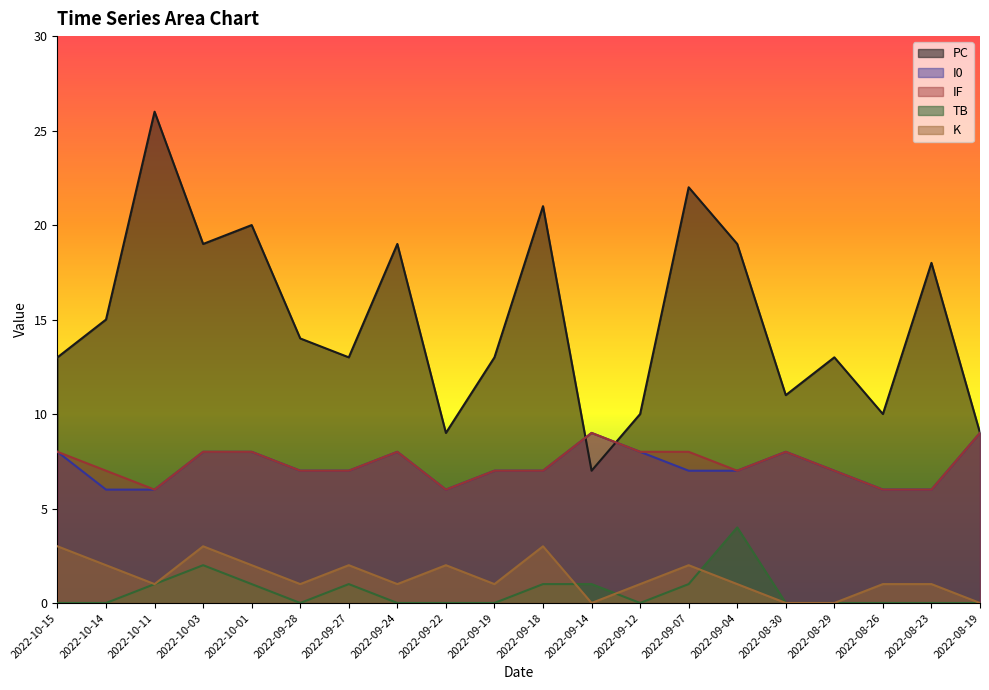

Reading right to left, extract all data points from this chart.

PC: 2022-08-19=9	2022-08-23=18	2022-08-26=10	2022-08-29=13	2022-08-30=11	2022-09-04=19	2022-09-07=22	2022-09-12=10	2022-09-14=7	2022-09-18=21	2022-09-19=13	2022-09-22=9	2022-09-24=19	2022-09-27=13	2022-09-28=14	2022-10-01=20	2022-10-03=19	2022-10-11=26	2022-10-14=15	2022-10-15=13
I0: 2022-08-19=9	2022-08-23=6	2022-08-26=6	2022-08-29=7	2022-08-30=8	2022-09-04=7	2022-09-07=7	2022-09-12=8	2022-09-14=9	2022-09-18=7	2022-09-19=7	2022-09-22=6	2022-09-24=8	2022-09-27=7	2022-09-28=7	2022-10-01=8	2022-10-03=8	2022-10-11=6	2022-10-14=6	2022-10-15=8
IF: 2022-08-19=9	2022-08-23=6	2022-08-26=6	2022-08-29=7	2022-08-30=8	2022-09-04=7	2022-09-07=8	2022-09-12=8	2022-09-14=9	2022-09-18=7	2022-09-19=7	2022-09-22=6	2022-09-24=8	2022-09-27=7	2022-09-28=7	2022-10-01=8	2022-10-03=8	2022-10-11=6	2022-10-14=7	2022-10-15=8
TB: 2022-08-19=0	2022-08-23=0	2022-08-26=0	2022-08-29=0	2022-08-30=0	2022-09-04=4	2022-09-07=1	2022-09-12=0	2022-09-14=1	2022-09-18=1	2022-09-19=0	2022-09-22=0	2022-09-24=0	2022-09-27=1	2022-09-28=0	2022-10-01=1	2022-10-03=2	2022-10-11=1	2022-10-14=0	2022-10-15=0
K: 2022-08-19=0	2022-08-23=1	2022-08-26=1	2022-08-29=0	2022-08-30=0	2022-09-04=1	2022-09-07=2	2022-09-12=1	2022-09-14=0	2022-09-18=3	2022-09-19=1	2022-09-22=2	2022-09-24=1	2022-09-27=2	2022-09-28=1	2022-10-01=2	2022-10-03=3	2022-10-11=1	2022-10-14=2	2022-10-15=3